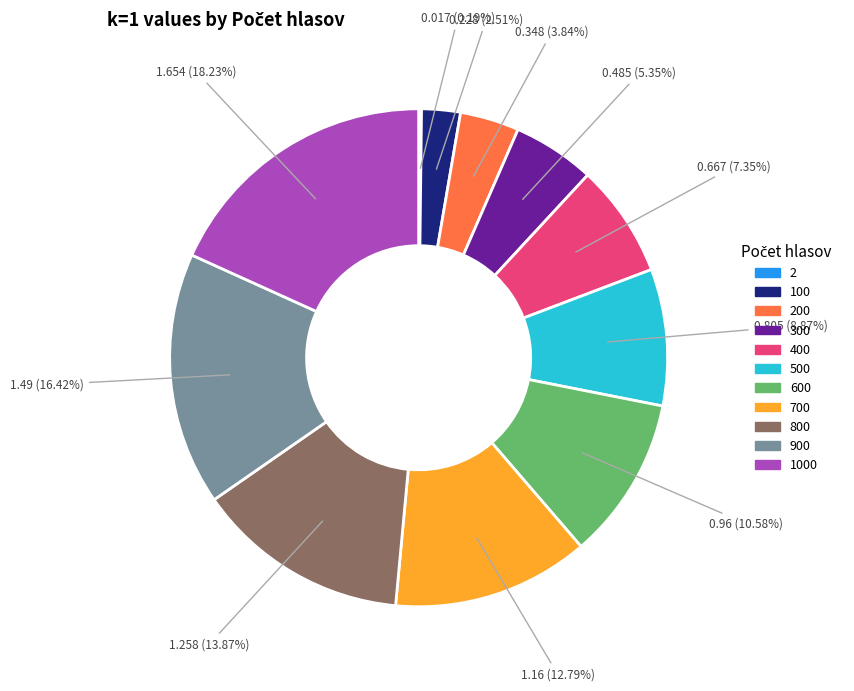

Is there any slice that represents more than half of the pie?

No